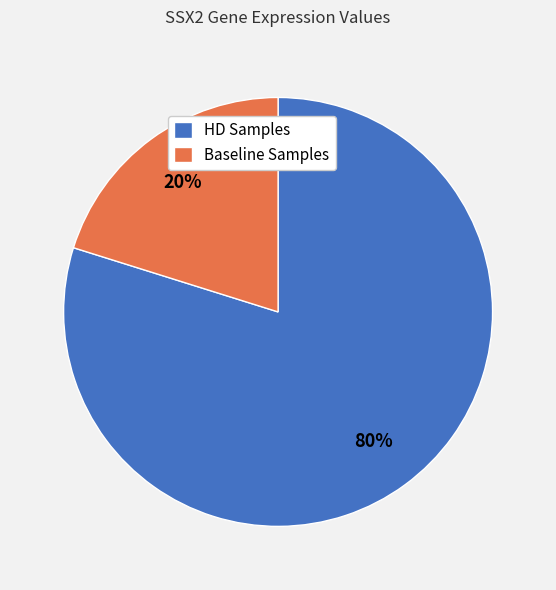

To the nearest percent, what is the average slice percentage?

50%